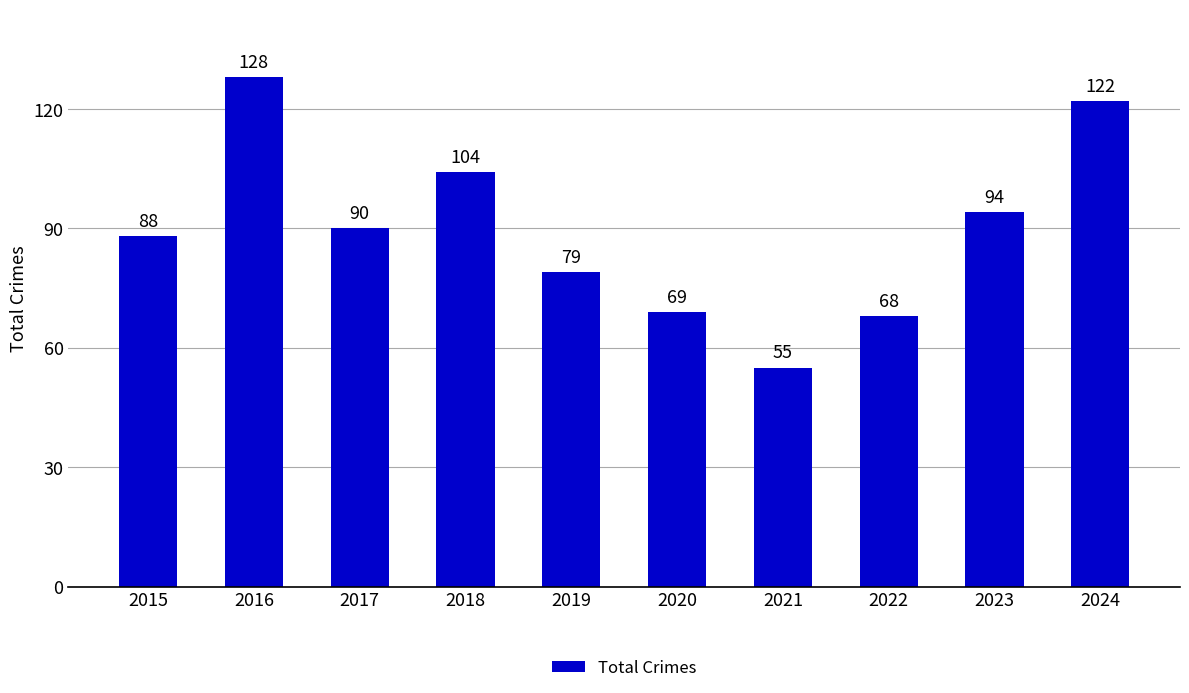

Rank the categories by value from highest to lowest.

2016, 2024, 2018, 2023, 2017, 2015, 2019, 2020, 2022, 2021